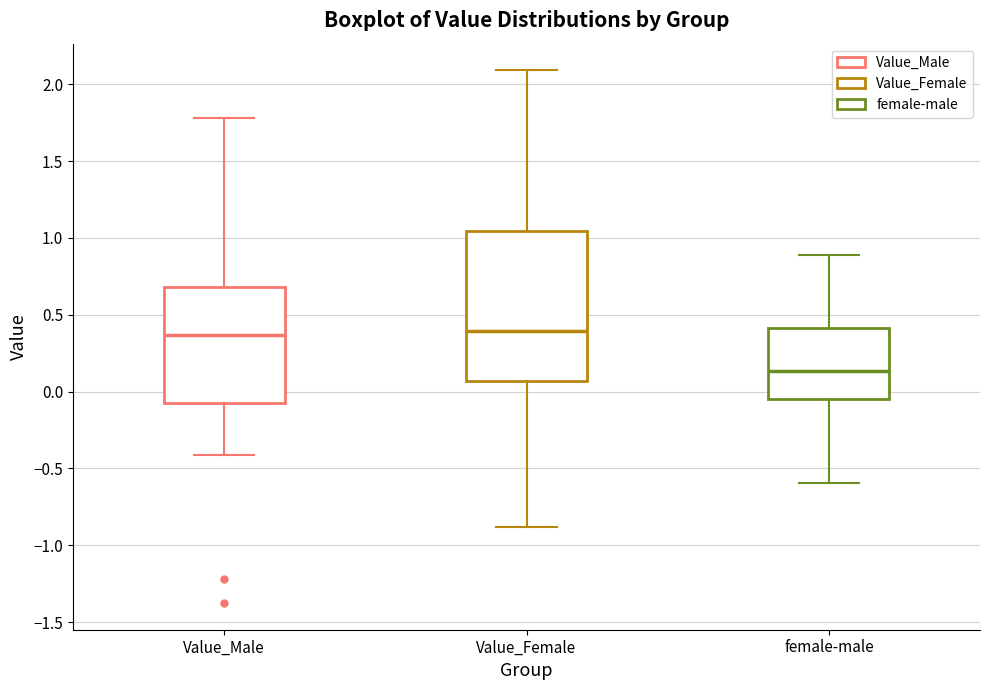

Reading left to right, transcribe this box plot: for each box, give where its median line is, the range the box spans, and where its two whiskers end, as read against the y-axis. The values are not printed on the chart, so give them approximately, as read against the axis.

Value_Male: median 0.35, box -0.05 to 0.70, whiskers -0.40 to 1.80
Value_Female: median 0.40, box 0.05 to 1.05, whiskers -0.90 to 2.10
female-male: median 0.15, box -0.05 to 0.40, whiskers -0.60 to 0.90